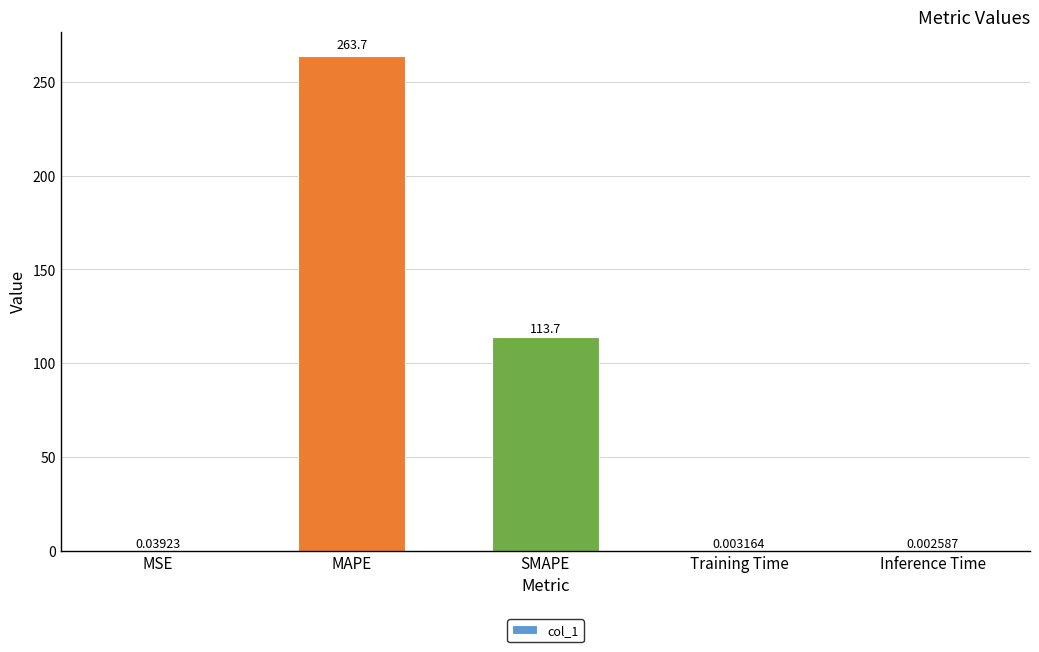

What is the approximate value at MAPE?

263.7